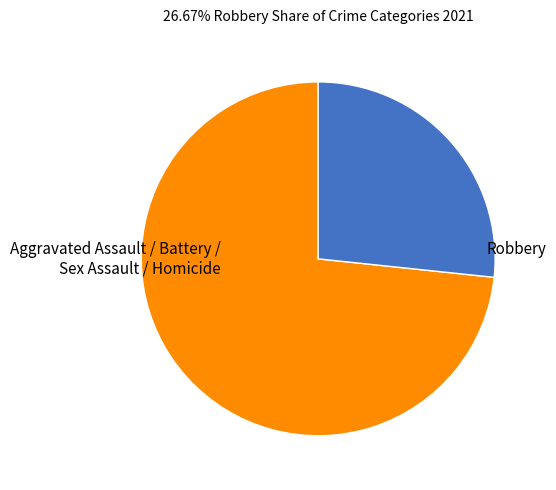

Rank the categories by value from lowest to highest.

Robbery, Aggravated Assault / Battery / Sex Assault / Homicide